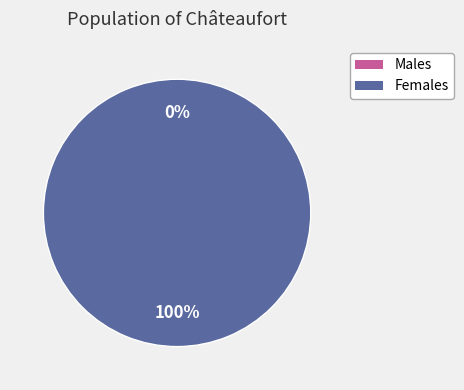

To the nearest percent, what is the average slice percentage?

50%